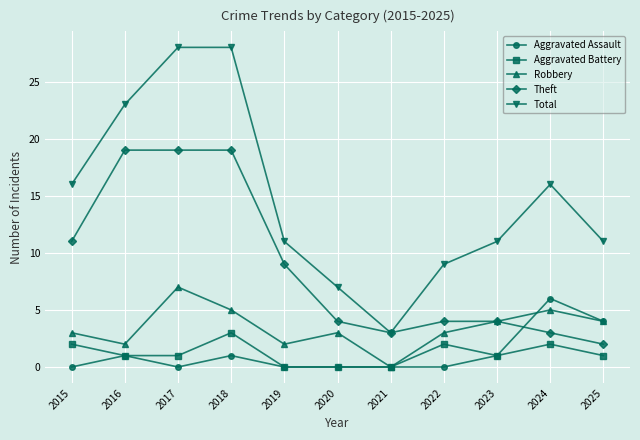

At which label does Total first exceed 11?

2015